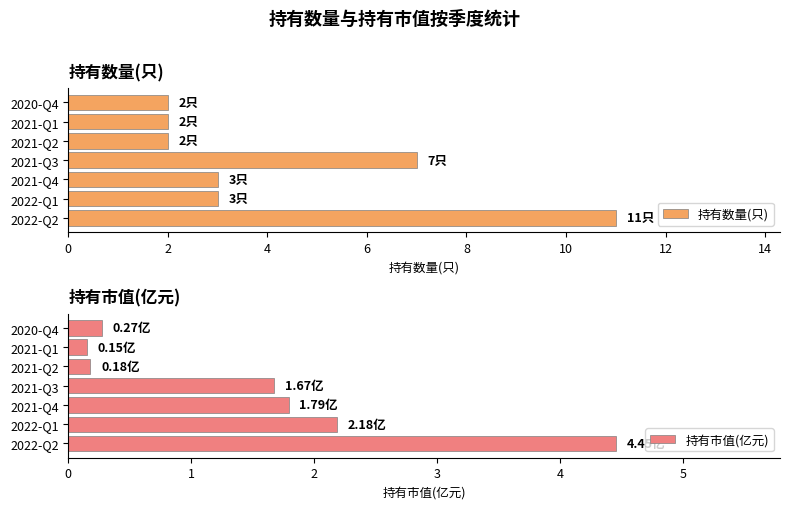

Rank the series by their average value, from highest to lowest.

持有数量(只), 持有市值(亿元)